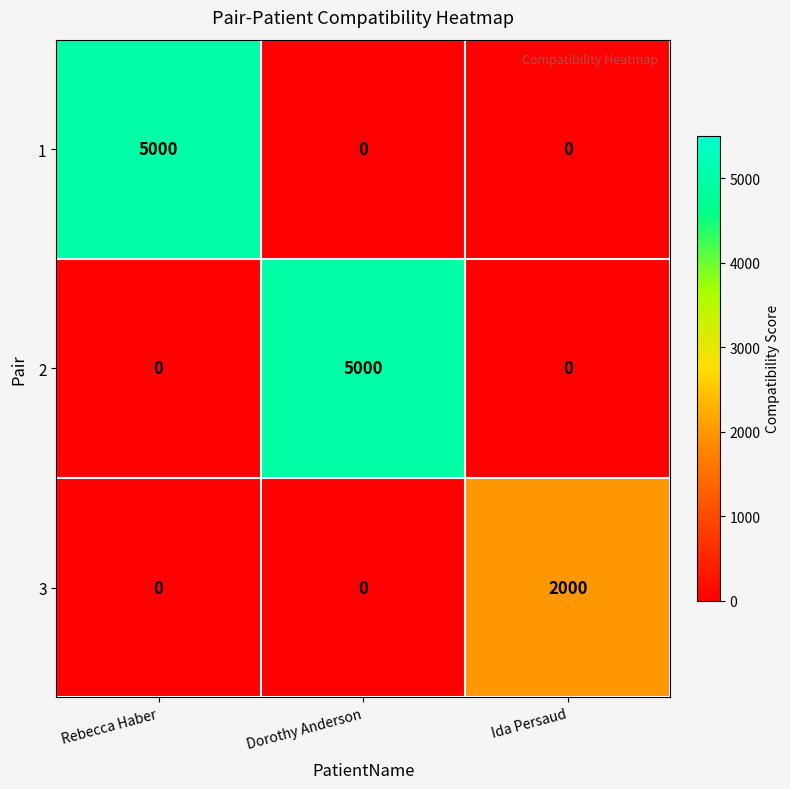

At how many categories does at least one series exceed 601?

3